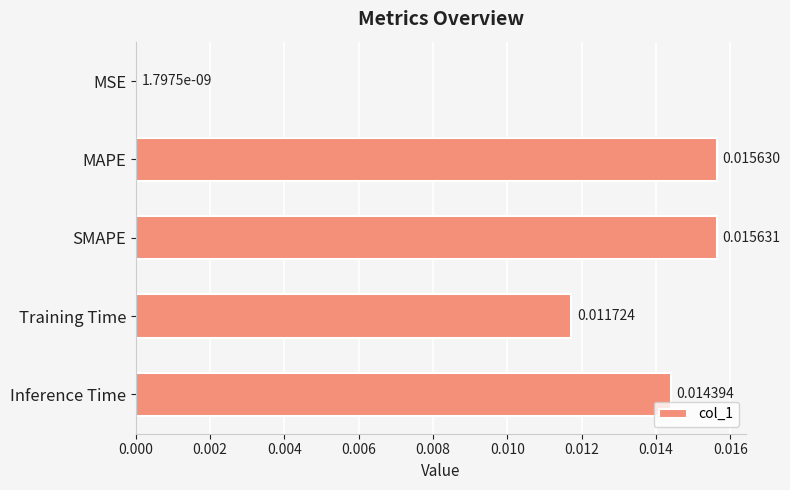

Which has a higher value, MSE or SMAPE?

SMAPE